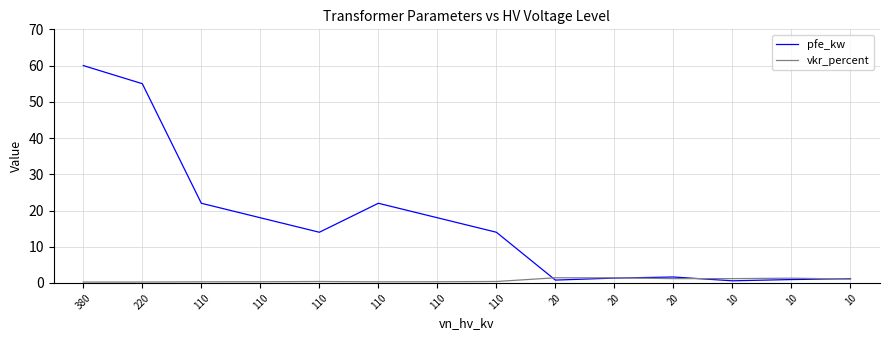

Rank the categories by pfe_kw value from highest to lowest.

380, 220, 110, 110, 110, 110, 110, 110, 20, 20, 10, 10, 20, 10